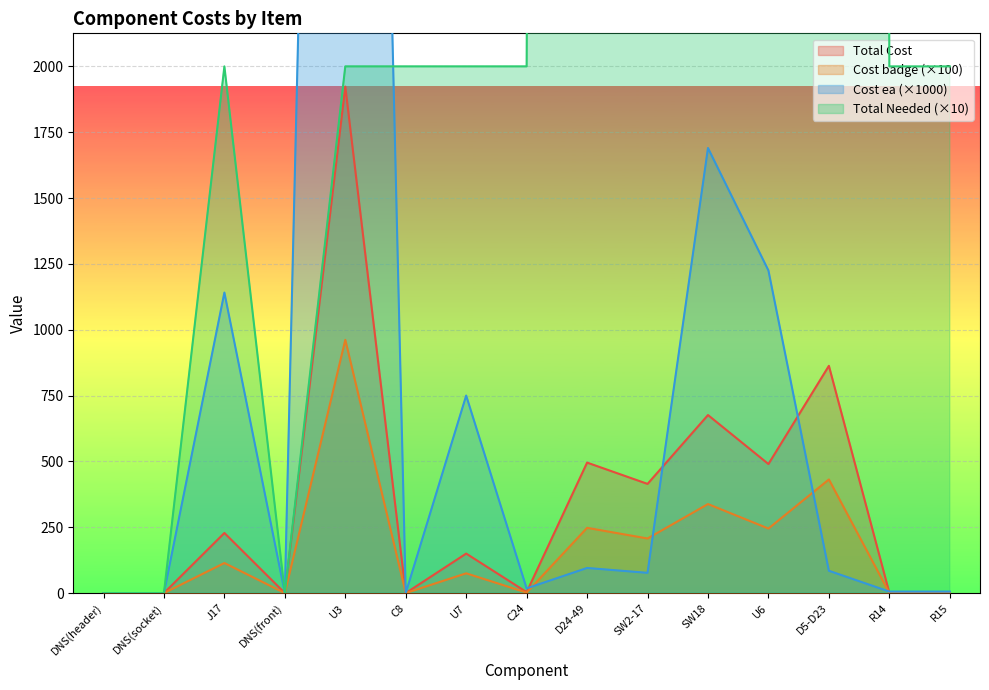

The Cost ea series shows 64.2 at D24-49. True or false?

False